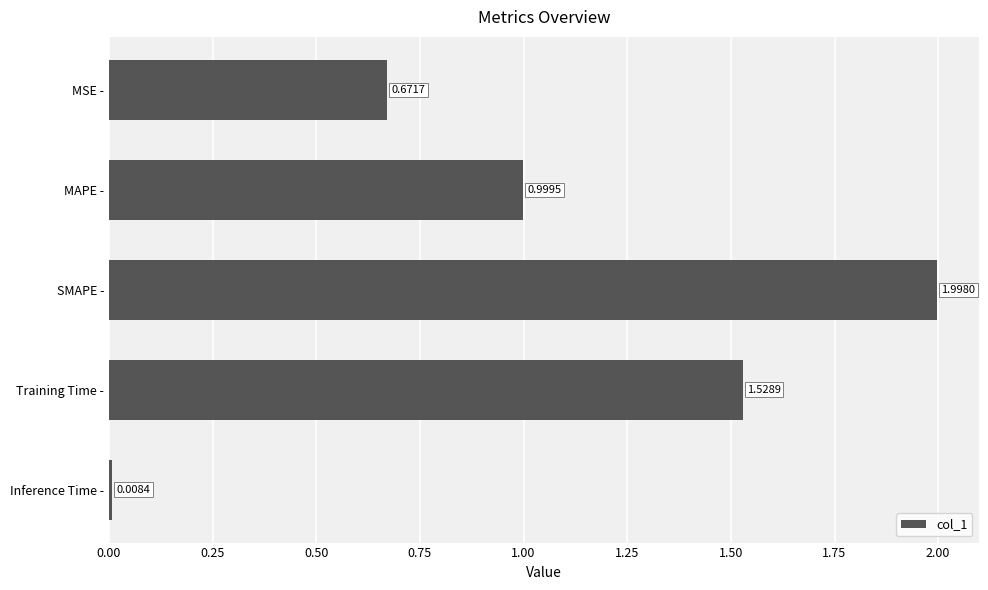

Rank the categories by value from lowest to highest.

Inference Time -, MSE -, MAPE -, Training Time -, SMAPE -